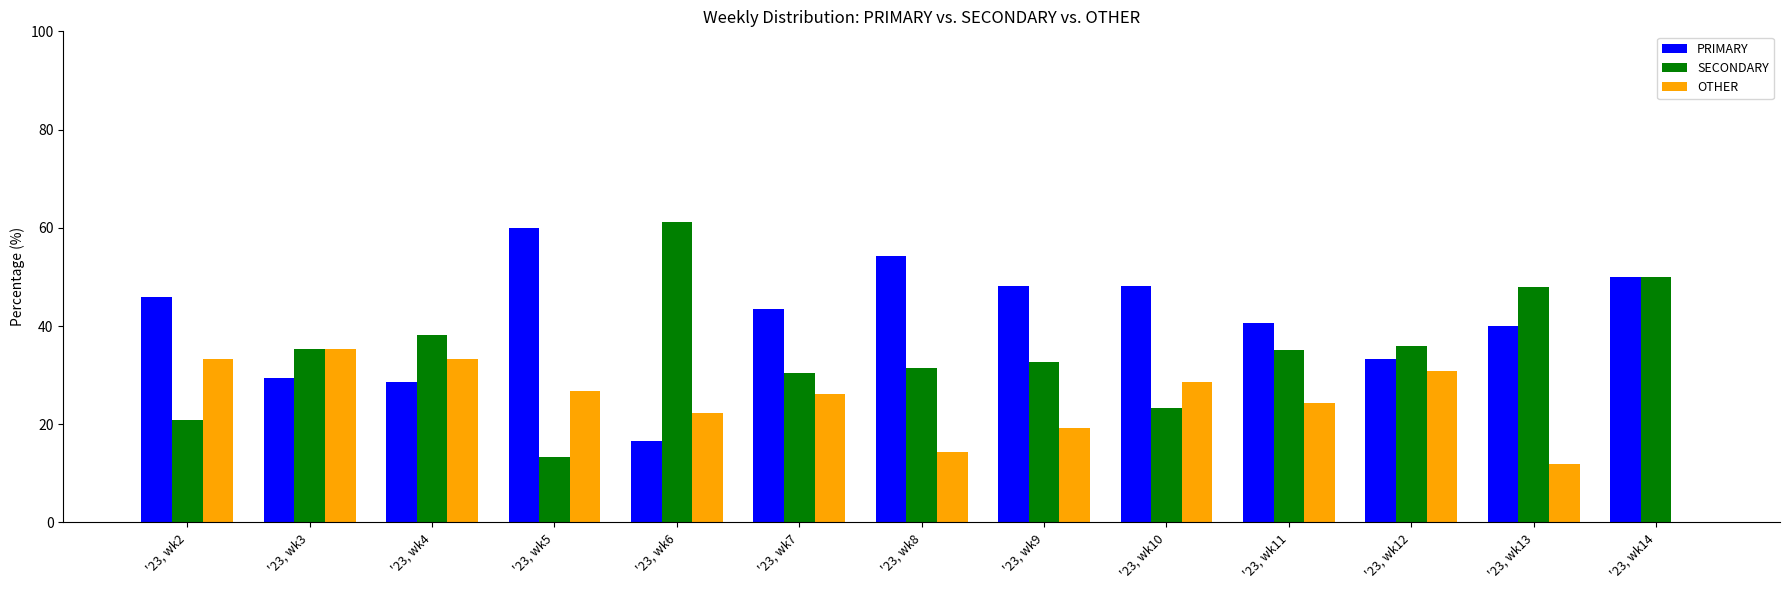

How many categories are shown in the chart?

13